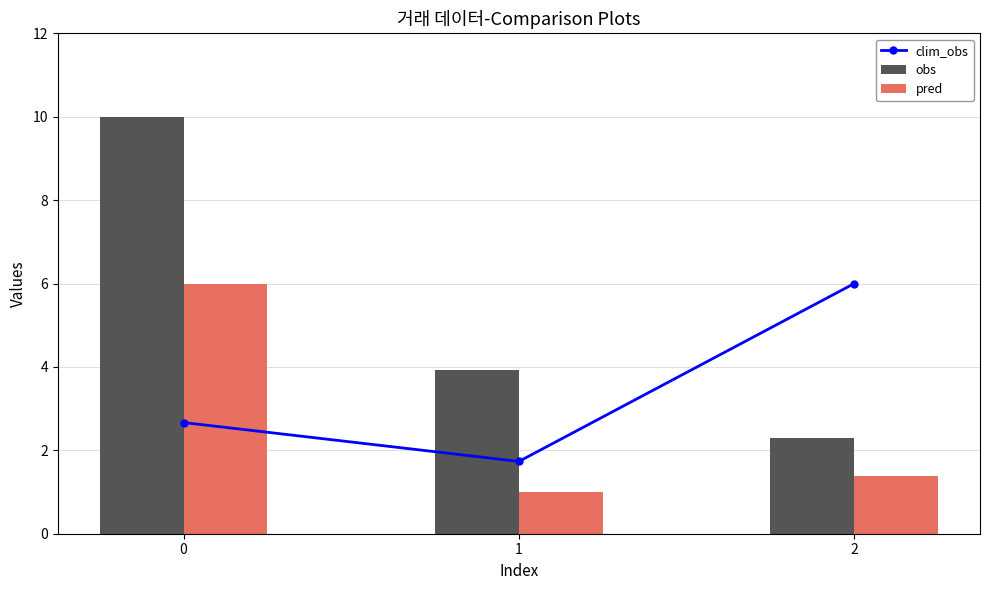

What is the difference between the highest and lowest values at 0?

7.3